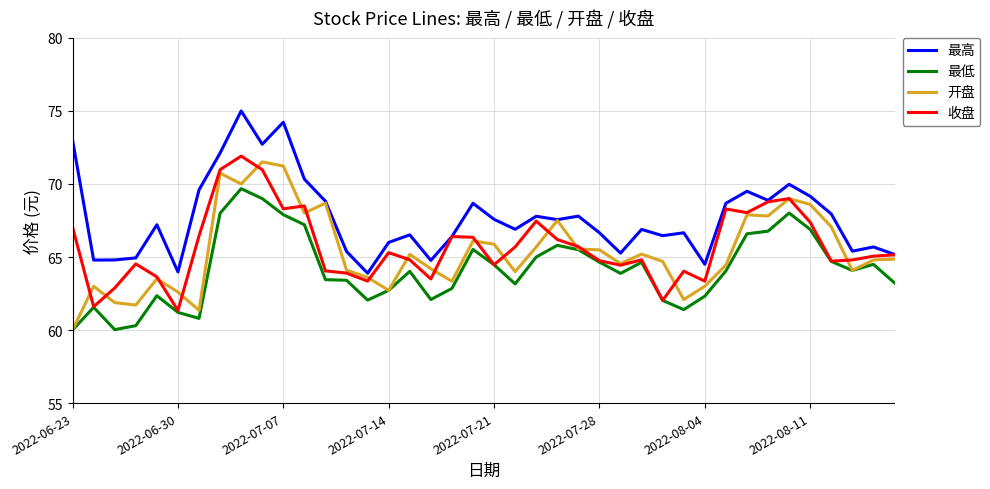

What is the minimum value for 最低?

60.0